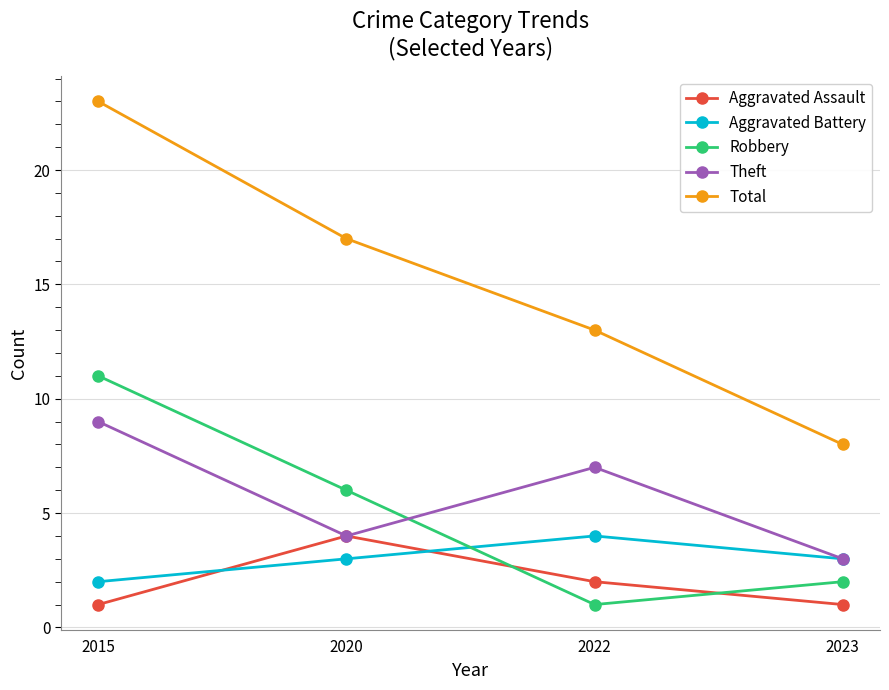

Reading right to left, transcribe all the data shown in this chart.

Aggravated Assault: 1	2	4	1
Aggravated Battery: 3	4	3	2
Robbery: 2	1	6	11
Theft: 3	7	4	9
Total: 8	13	17	23